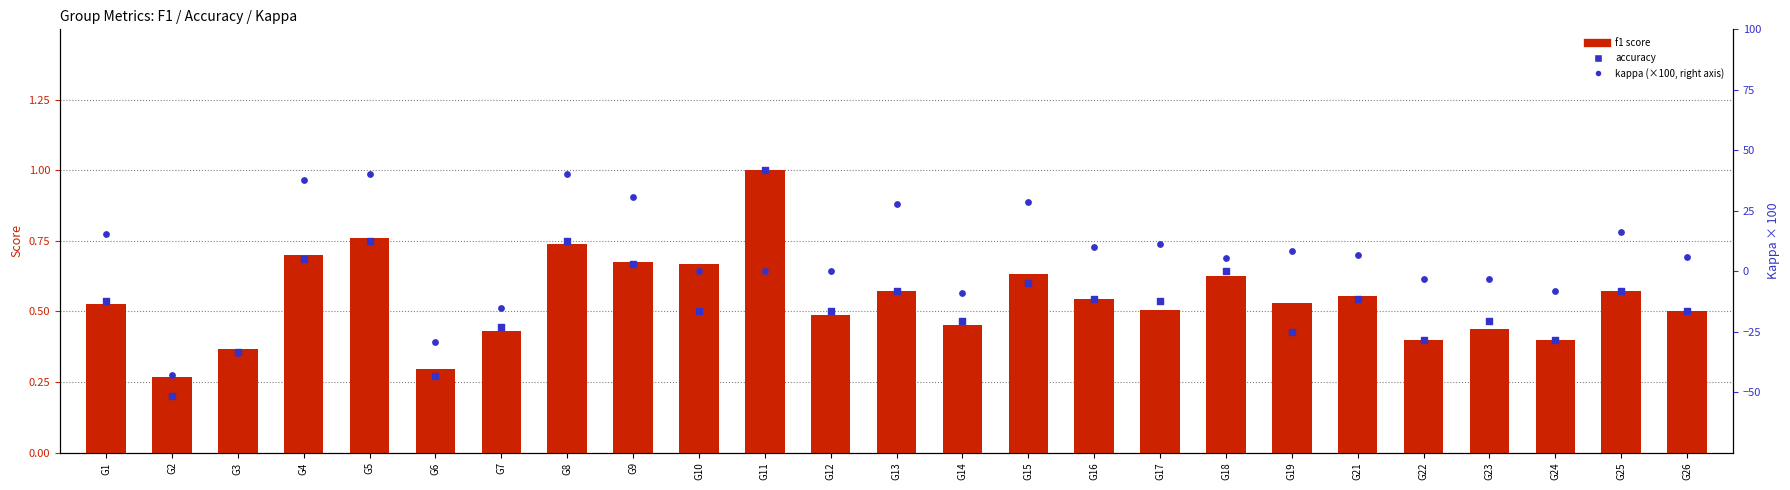

What is the total value across all series at G2?

-42.4